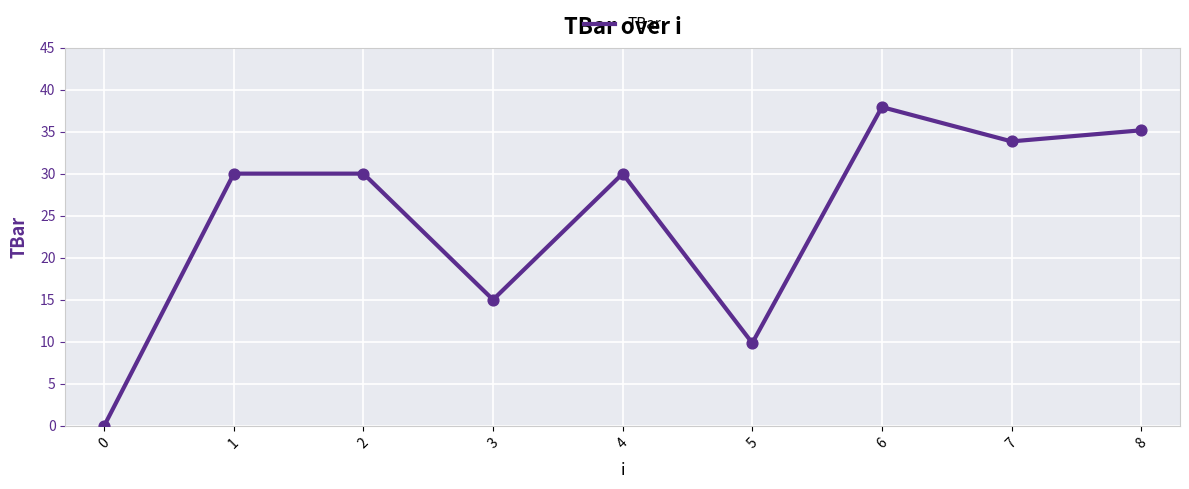

What is the change in value from 6 to 7?

-4.1